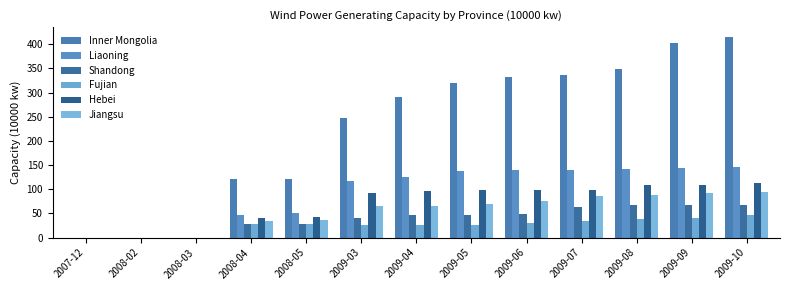

Reading right to left, list all the values displayed in this chart.

Inner Mongolia: 2009-10=414.5	2009-09=402.8	2009-08=349.0	2009-07=337.0	2009-06=332.4	2009-05=318.7	2009-04=291.7	2009-03=247.4	2008-05=121.7	2008-04=121.7	2008-03=0.0	2008-02=0.0	2007-12=0.0
Liaoning: 2009-10=146.8	2009-09=144.4	2009-08=141.0	2009-07=140.5	2009-06=139.1	2009-05=137.3	2009-04=125.3	2009-03=116.9	2008-05=51.7	2008-04=46.8	2008-03=0.0	2008-02=0.0	2007-12=0.0
Shandong: 2009-10=67.9	2009-09=67.9	2009-08=67.0	2009-07=62.2	2009-06=48.2	2009-05=46.8	2009-04=46.8	2009-03=40.4	2008-05=27.4	2008-04=27.4	2008-03=0.0	2008-02=0.0	2007-12=0.0
Fujian: 2009-10=45.7	2009-09=40.8	2009-08=39.0	2009-07=34.8	2009-06=30.0	2009-05=26.0	2009-04=26.0	2009-03=26.0	2008-05=27.3	2008-04=27.3	2008-03=0.0	2008-02=0.0	2007-12=0.0
Hebei: 2009-10=113.4	2009-09=109.4	2009-08=109.0	2009-07=99.3	2009-06=99.3	2009-05=98.4	2009-04=96.2	2009-03=91.2	2008-05=41.8	2008-04=40.6	2008-03=0.0	2008-02=0.0	2007-12=0.0
Jiangsu: 2009-10=94.5	2009-09=92.1	2009-08=88.0	2009-07=85.1	2009-06=76.4	2009-05=68.6	2009-04=66.0	2009-03=64.4	2008-05=36.5	2008-04=34.5	2008-03=0.0	2008-02=0.0	2007-12=0.0